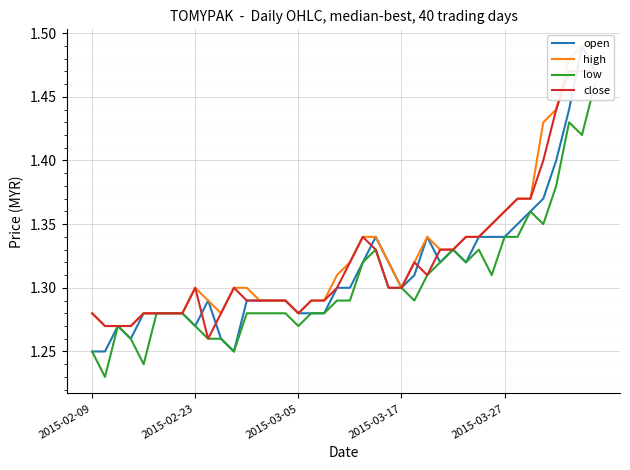

The value of high at 15 is 1.3. True or false?

True